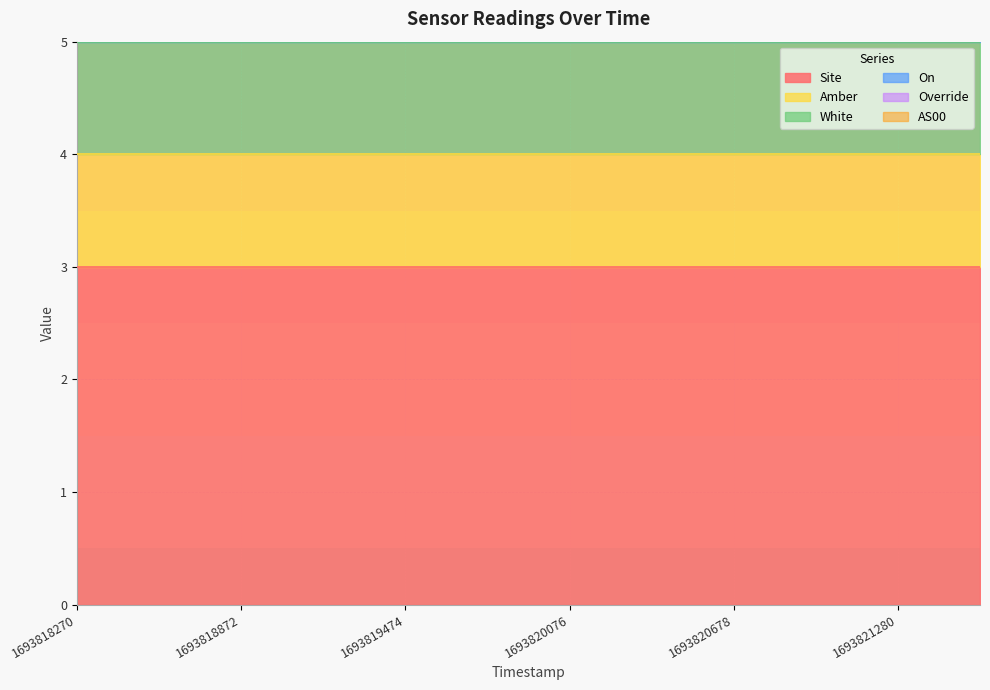

What are all the series names shown in the legend?

Site, Amber, White, On, Override, AS00